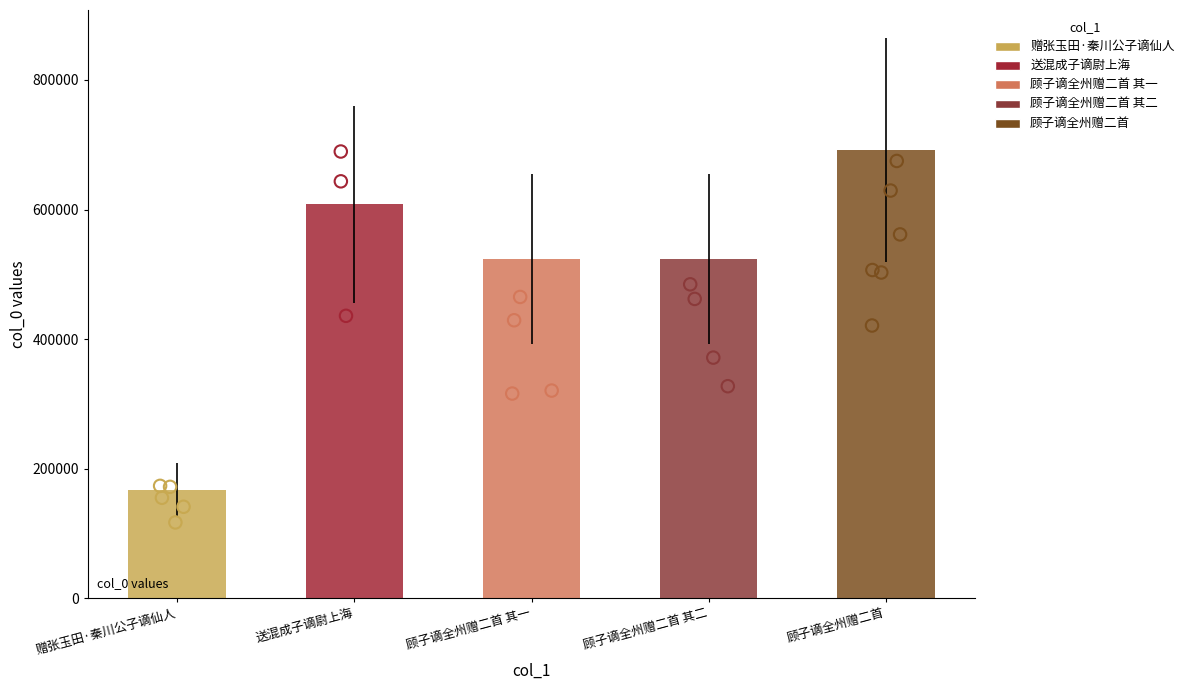

Between 顾子谪全州赠二首 其二 and 顾子谪全州赠二首 其一, which is larger?

顾子谪全州赠二首 其二